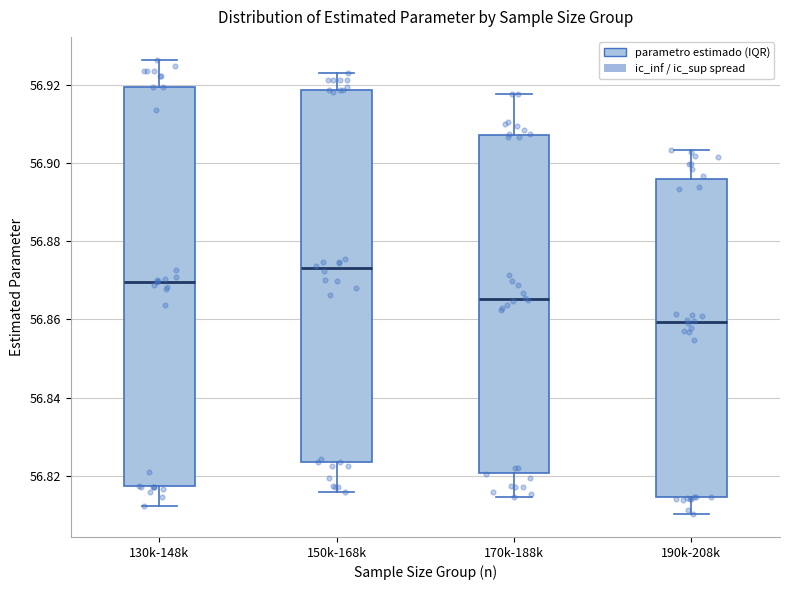

Reading left to right, transcribe this box plot: for each box, give where its median line is, the range the box spans, and where its two whiskers end, as read against the y-axis. The values are not printed on the chart, so give them approximately, as read against the axis.

130k-148k: median 56.870, box 56.818 to 56.920, whiskers 56.812 to 56.926
150k-168k: median 56.874, box 56.824 to 56.918, whiskers 56.816 to 56.922
170k-188k: median 56.866, box 56.820 to 56.908, whiskers 56.814 to 56.918
190k-208k: median 56.860, box 56.814 to 56.896, whiskers 56.810 to 56.904